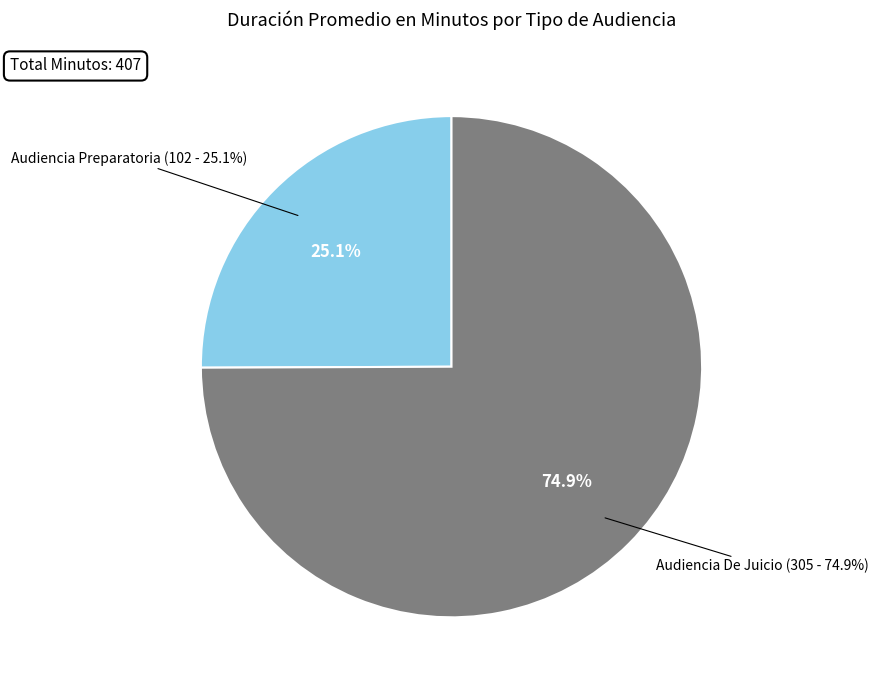

To the nearest percent, what percentage of the pie is Audiencia Preparatoria?

25%